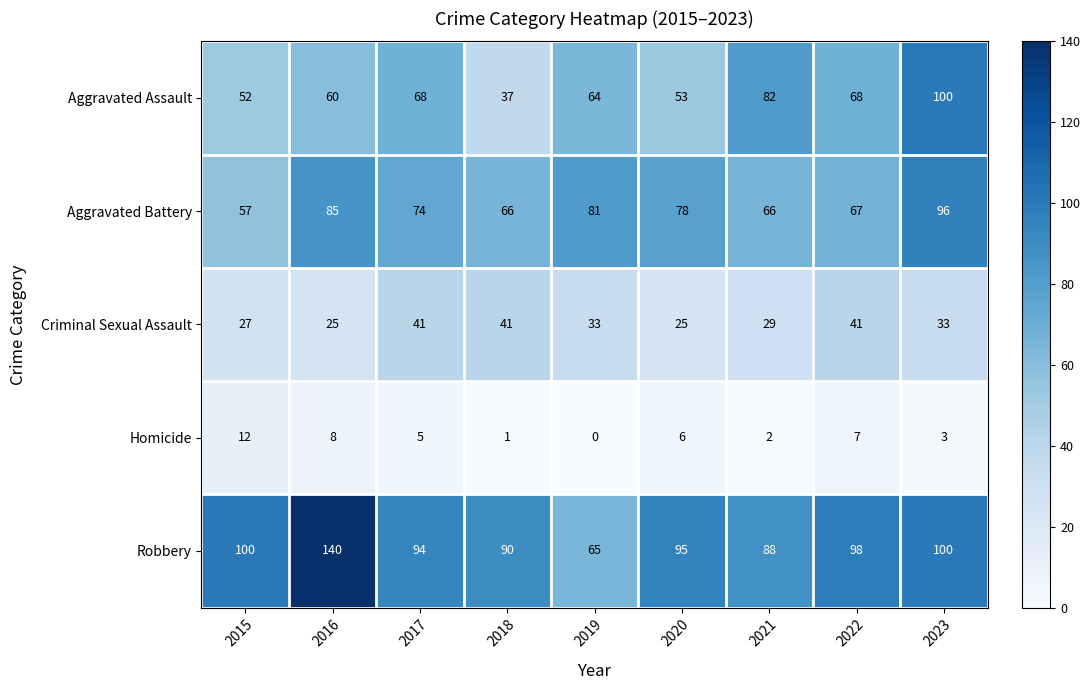

Which series has the widest spread of values?

Robbery